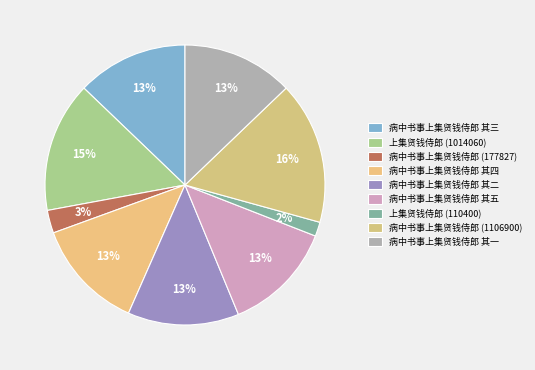

Does 病中书事上集贤钱侍郎 其一 account for over 50% of the chart?

No